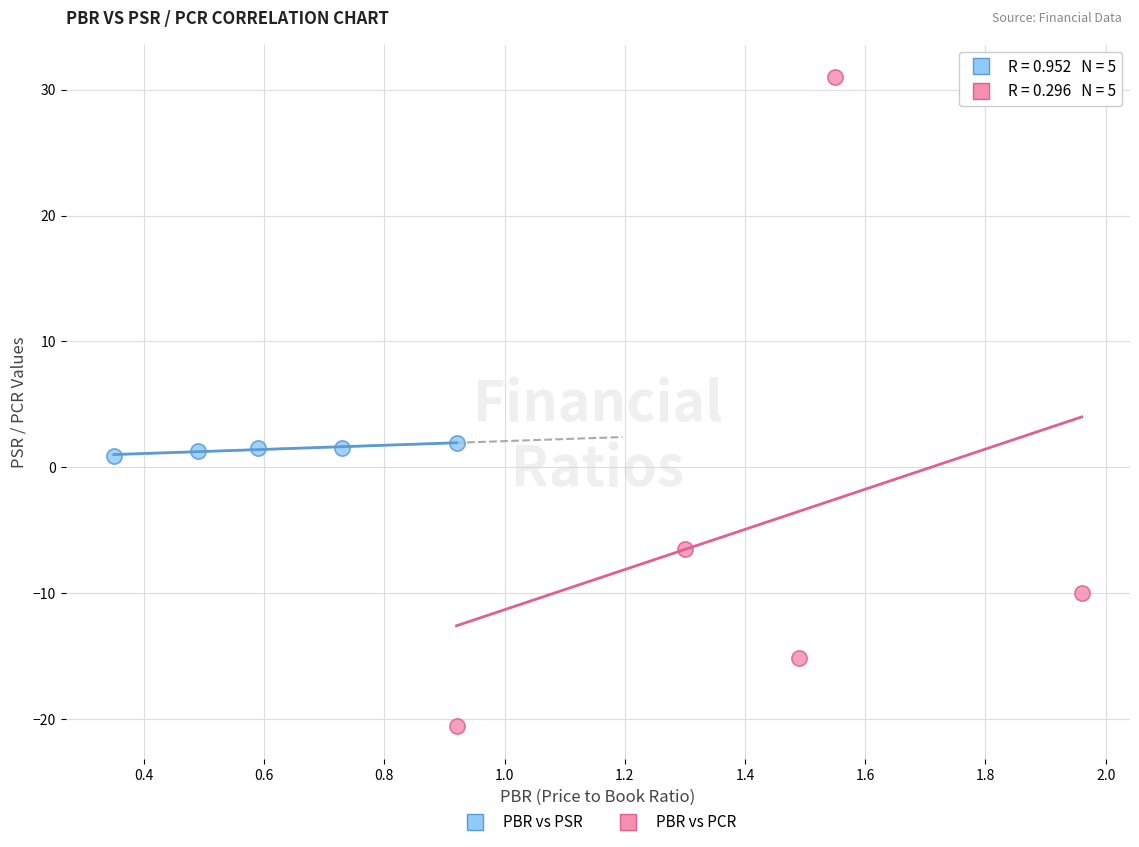

Which series has the widest spread of Y values?

PBR vs PCR